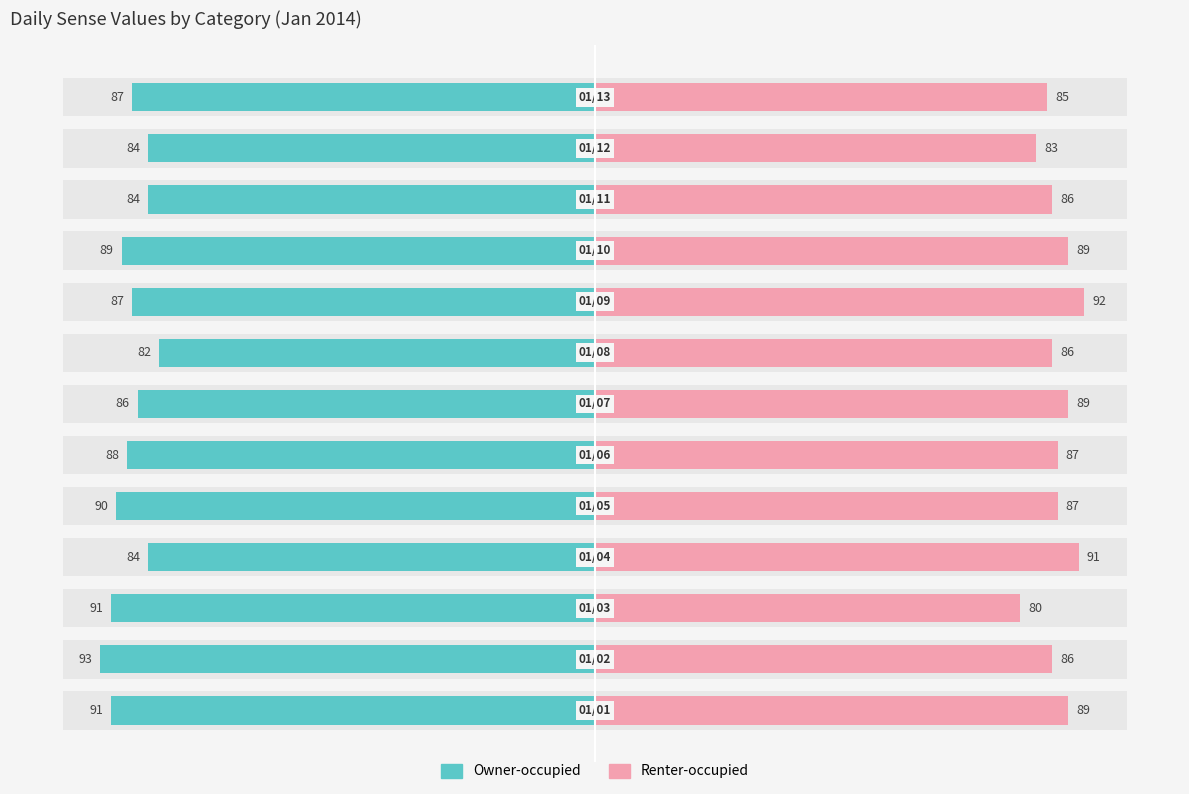

Is it true that Renter-occupied equals 57 at 10?

False